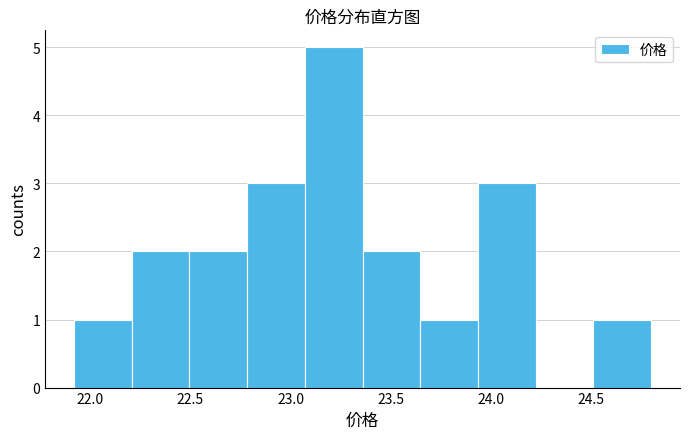

Which range on the x-axis has the tallest bar?

23.05 to 23.35